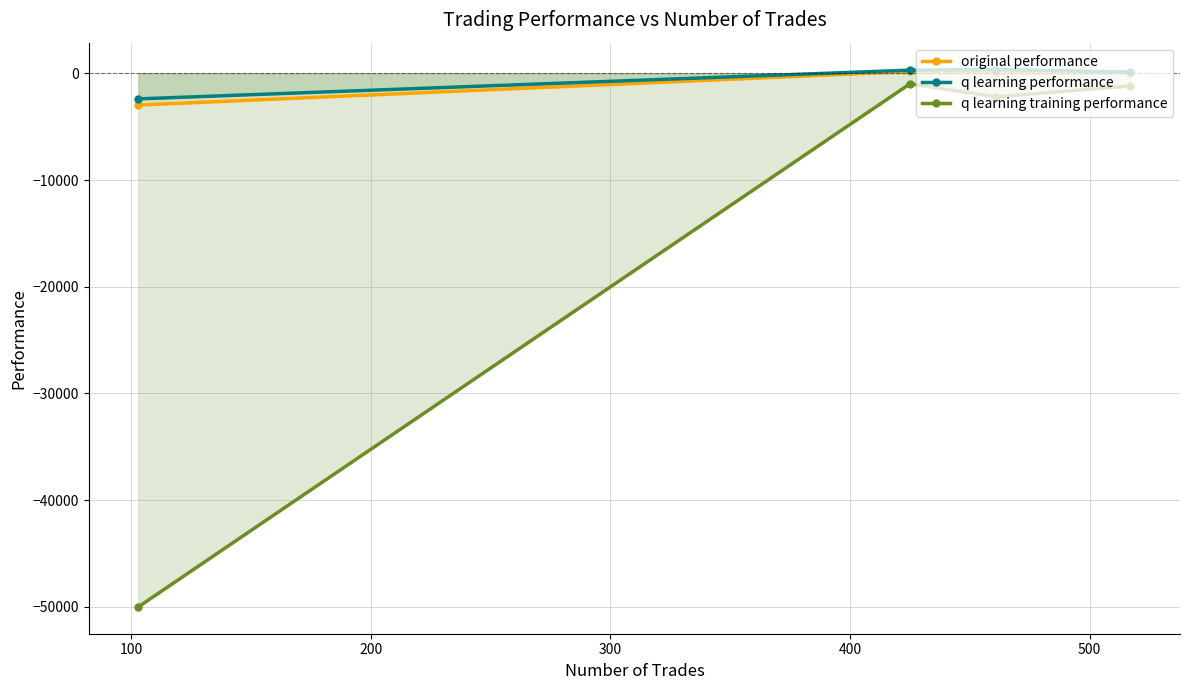

How many interior local peaks does the original performance series have?

1